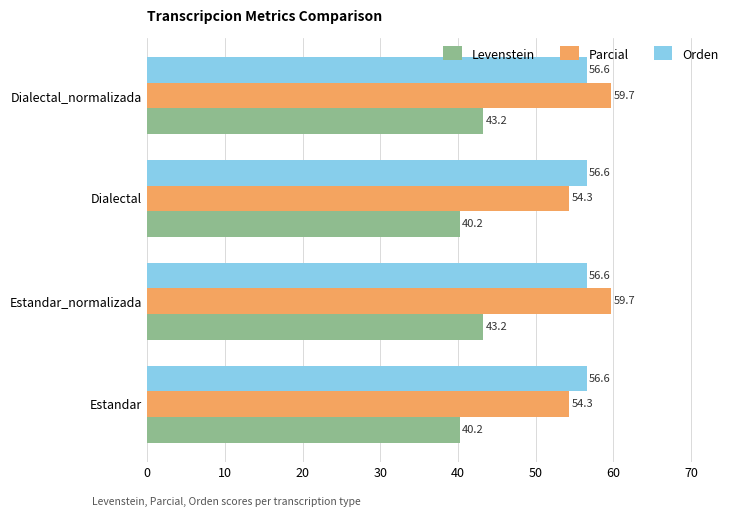

At how many categories does at least one series exceed 42?

4